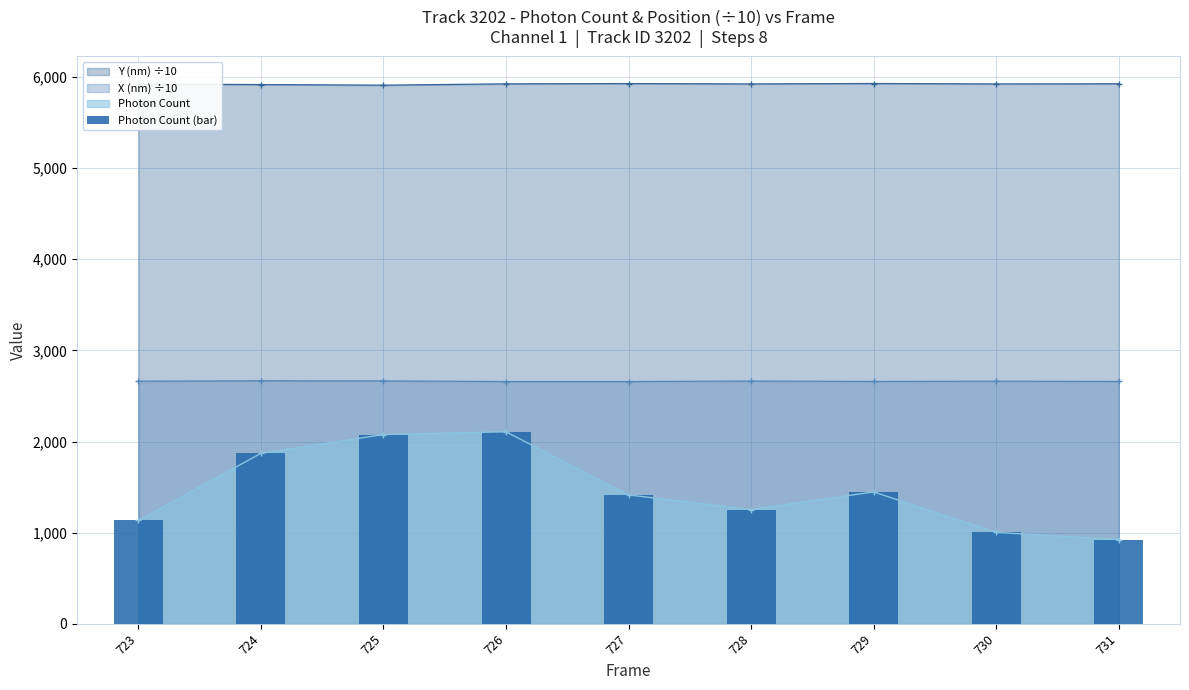

What is the change in value from 723 to 729?

+313.4